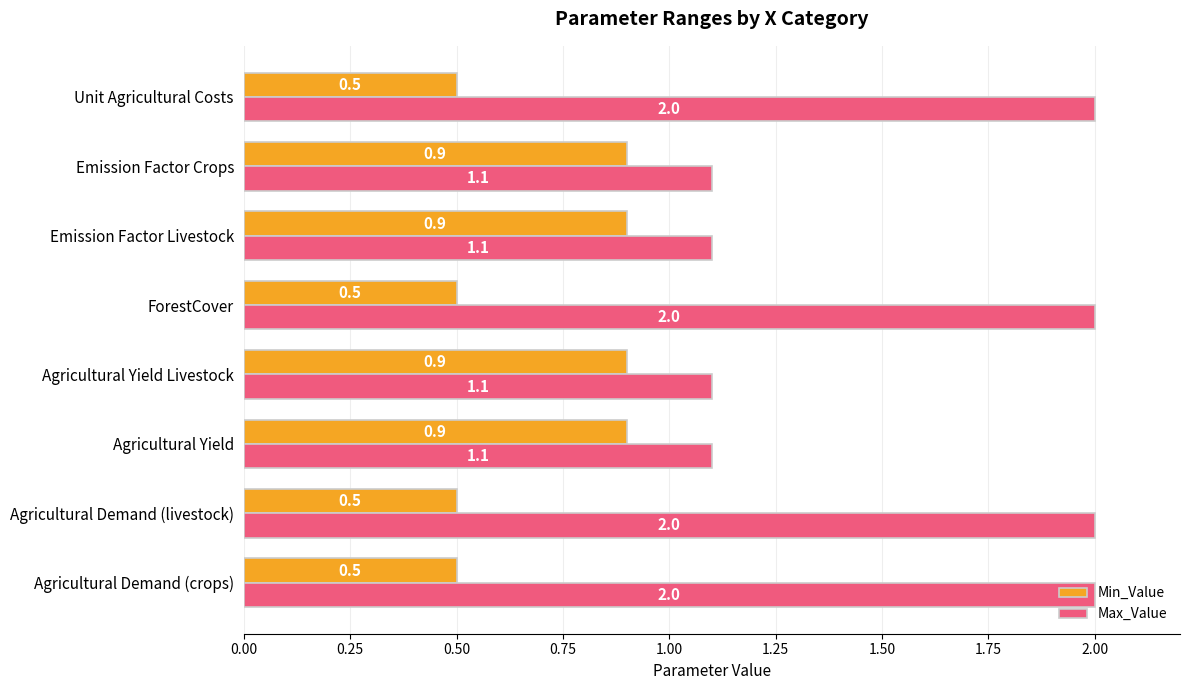

List the series in order of their peak value, lowest first.

Min_Value, Max_Value